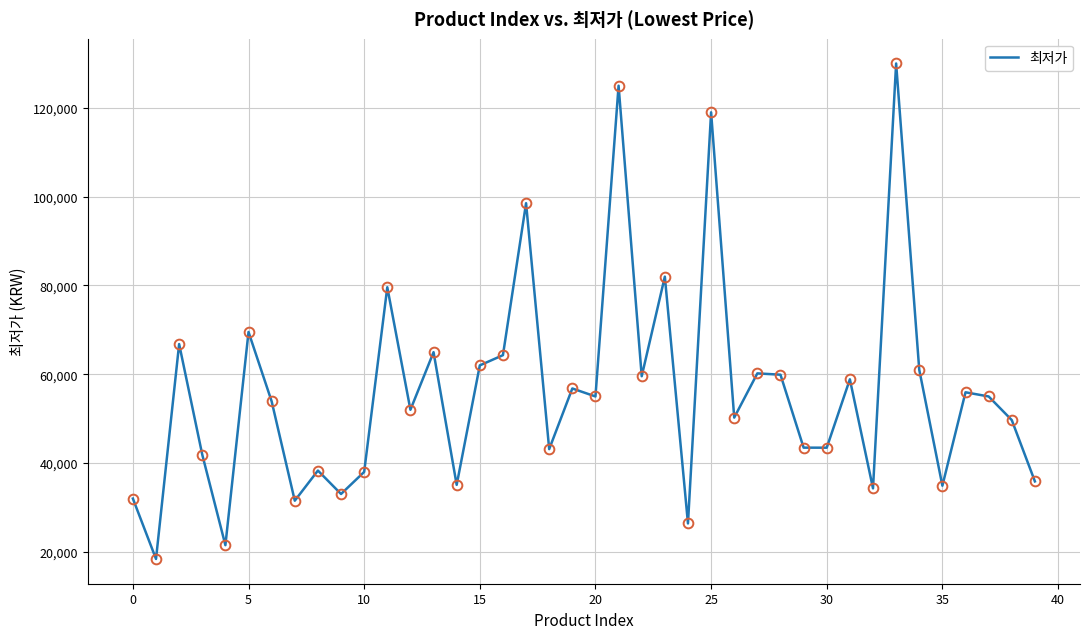

What is the maximum value shown in the chart?

130000